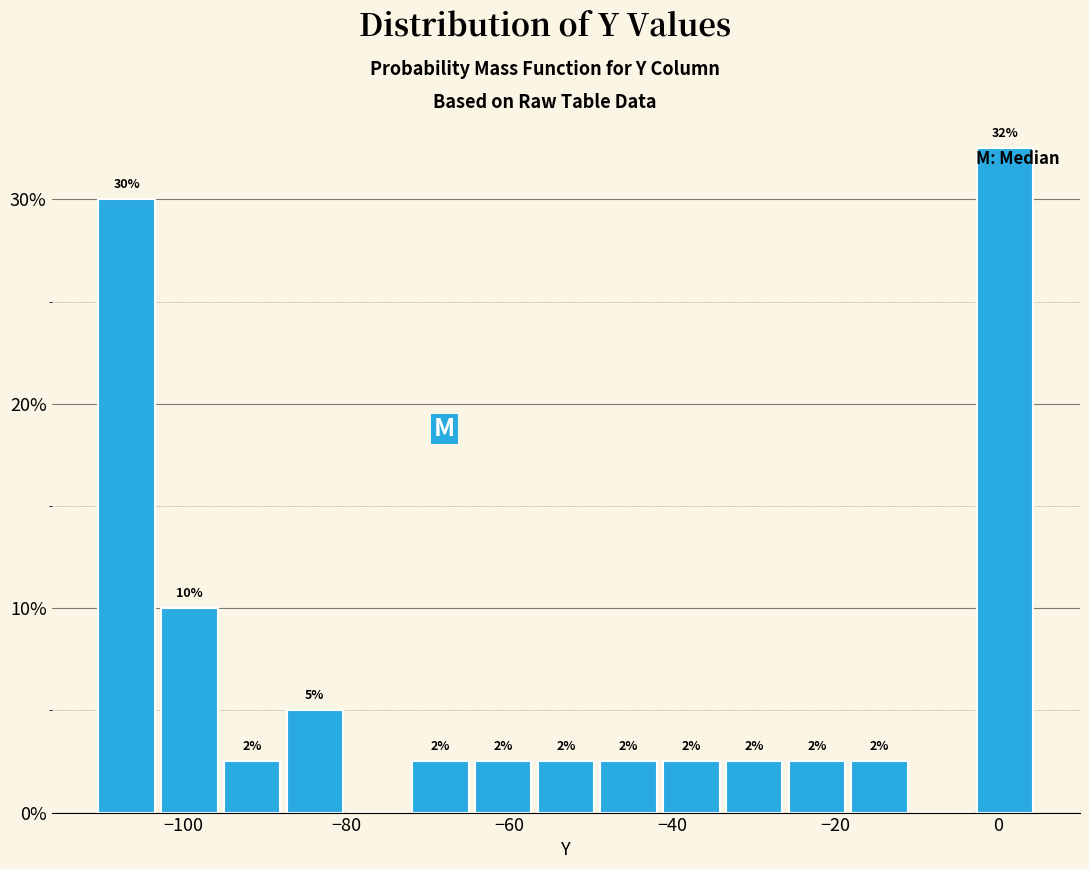

Around what value on the x-axis is the tallest bar? Give the approximate position of its centre, as read against the axis.

0